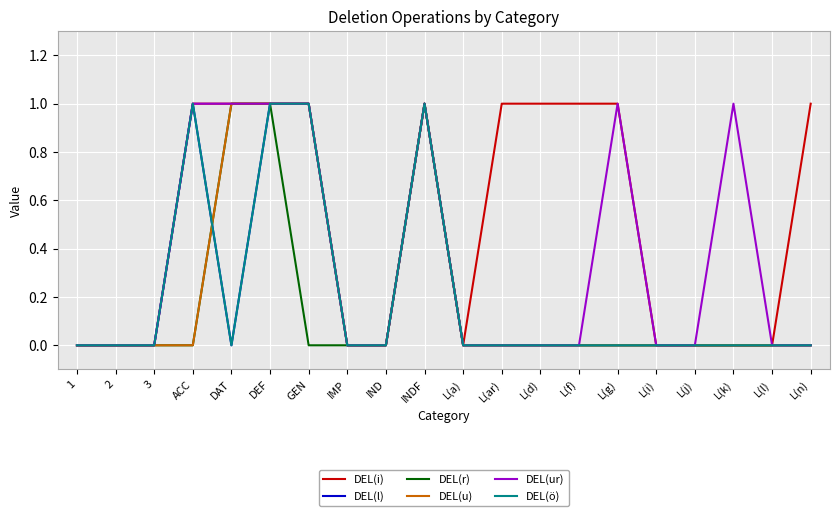

Is this an area chart (filled region under the line)?

No